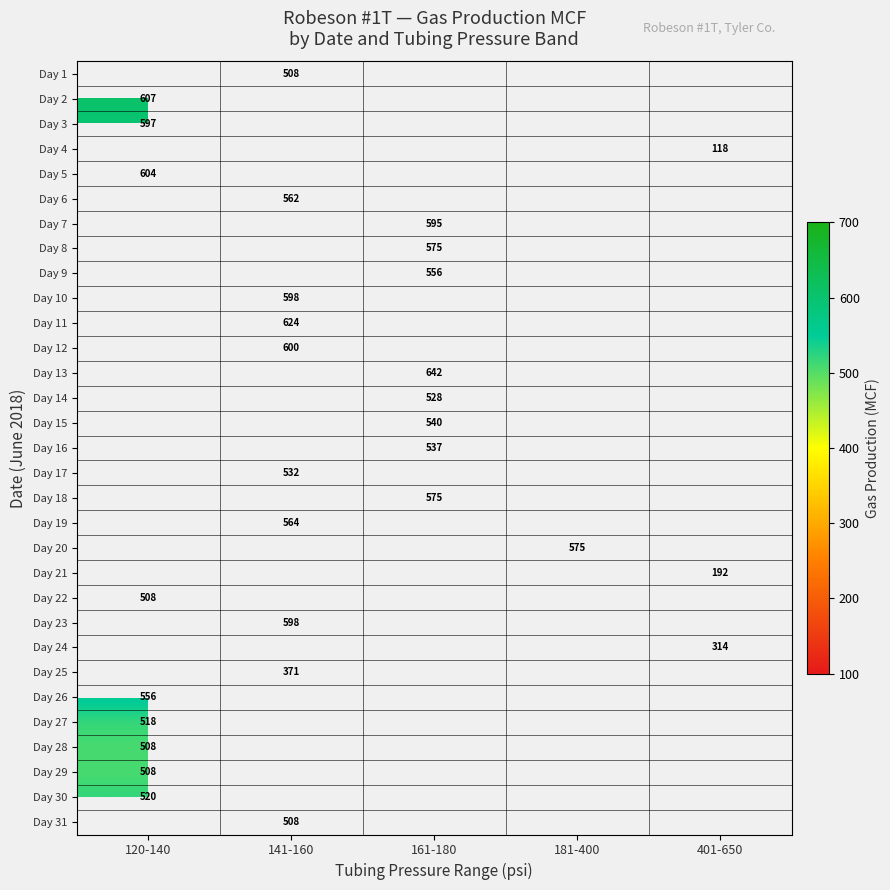

At which label is Day 27 closest to 518?

120-140